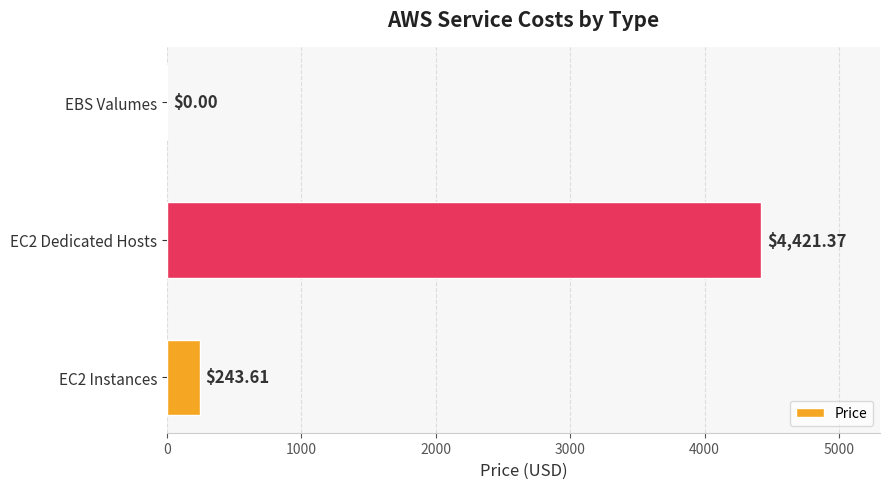

Count the number of categories in the chart.

3